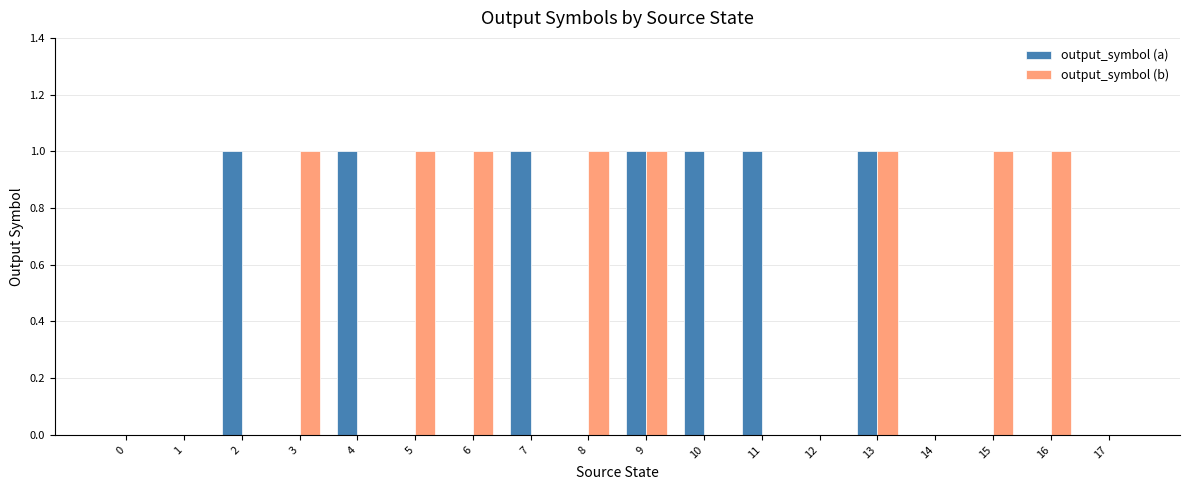

How many output_symbol (a) values are between 0 and 1?

18